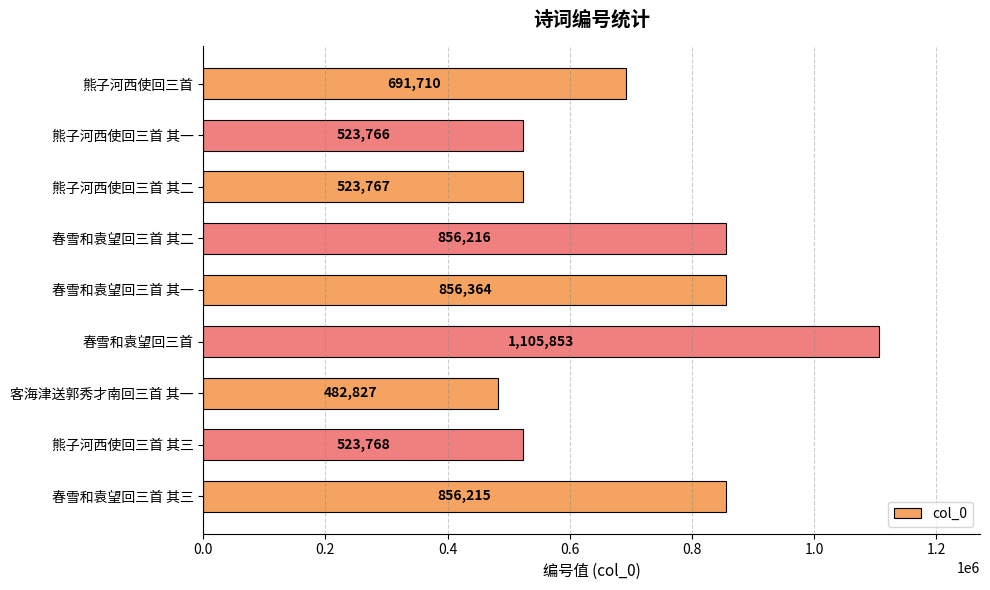

The chart shows a value of 218045 at 熊子河西使回三首 其二. True or false?

False